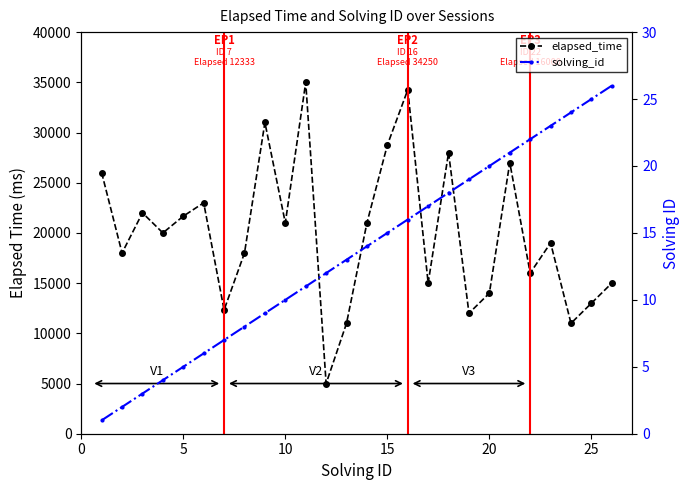

True or false: elapsed_time and solving_id cross at least once.

False